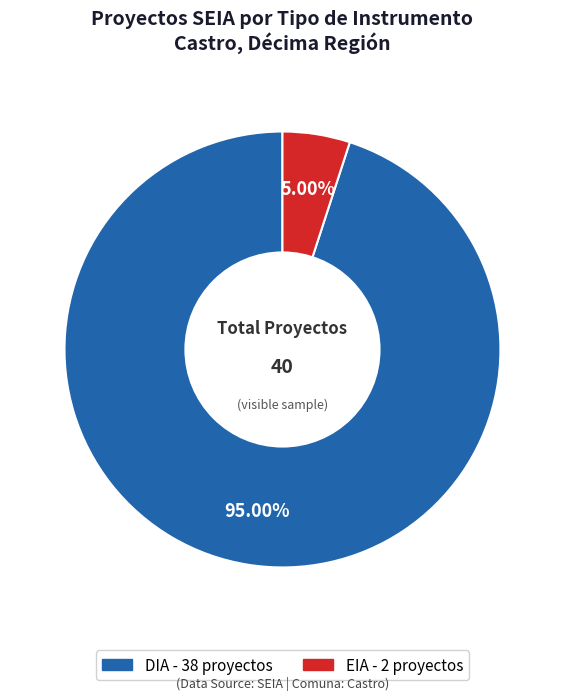

Is EIA the majority of the pie?

No